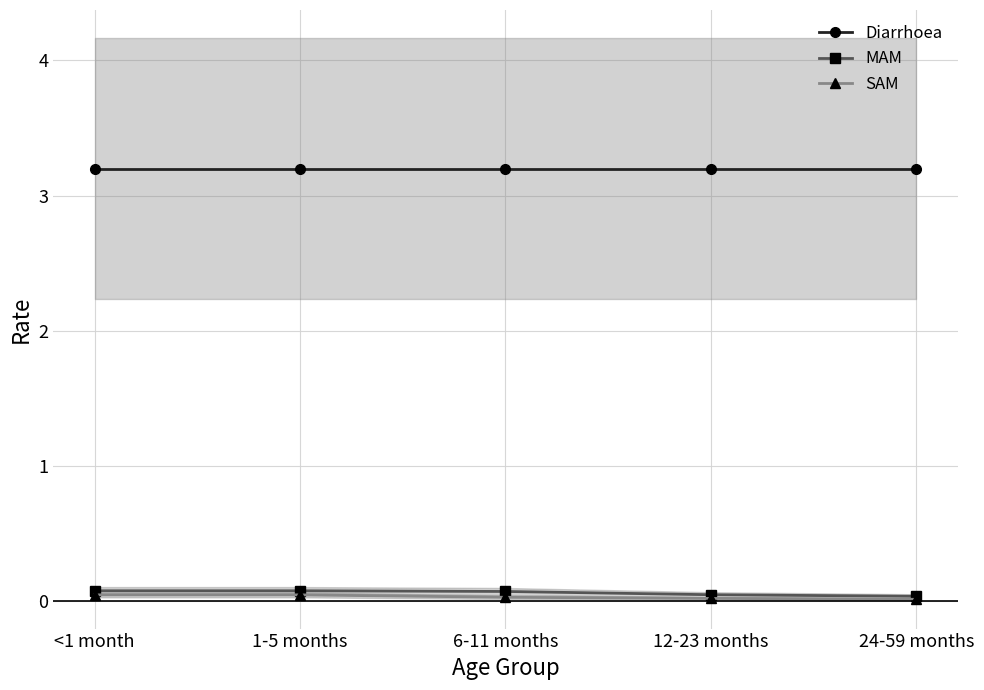

Rank the series by their maximum value, from highest to lowest.

Diarrhoea, MAM, SAM